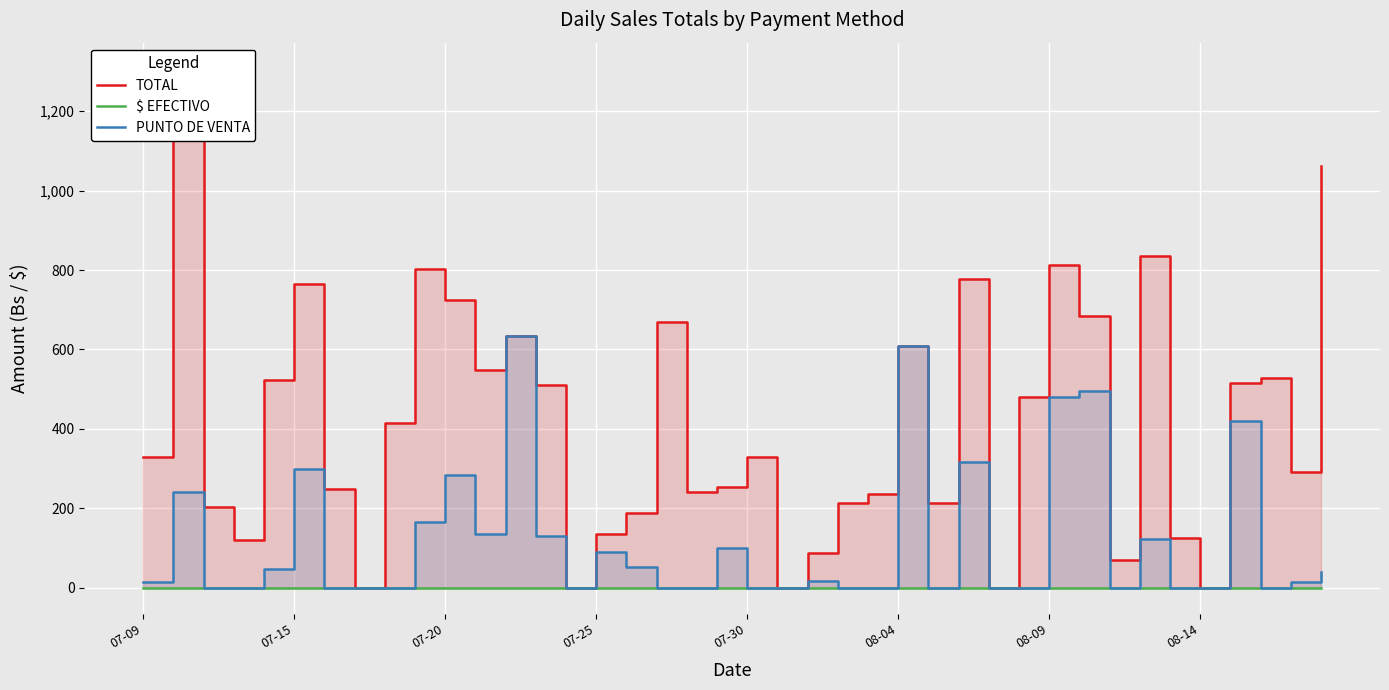

What is the sum of the PUNTO DE VENTA values at 13 and 32?

131.0